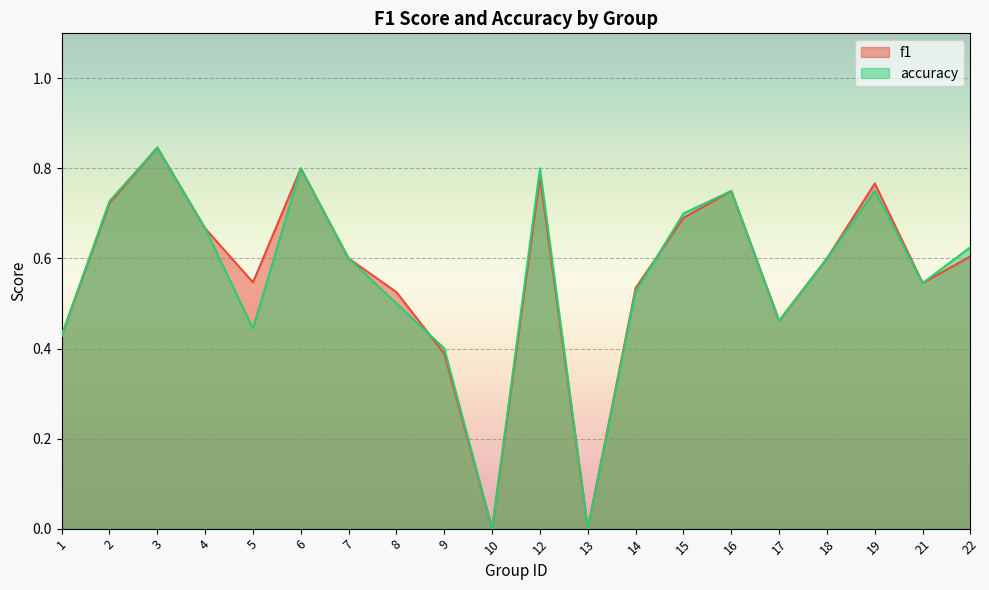

What is the difference between the maximum and second lowest values in the accuracy series?

0.8